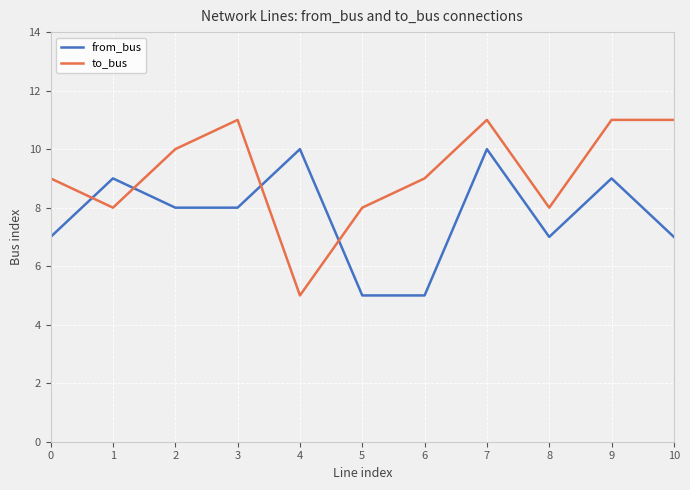

How many lines are shown in the chart?

2